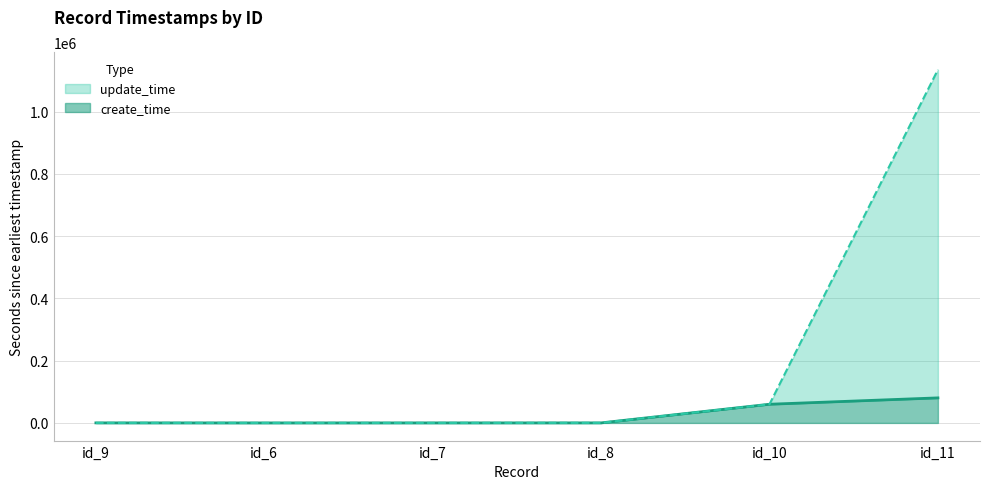

True or false: update_time has more than 2 interior local peaks.

False